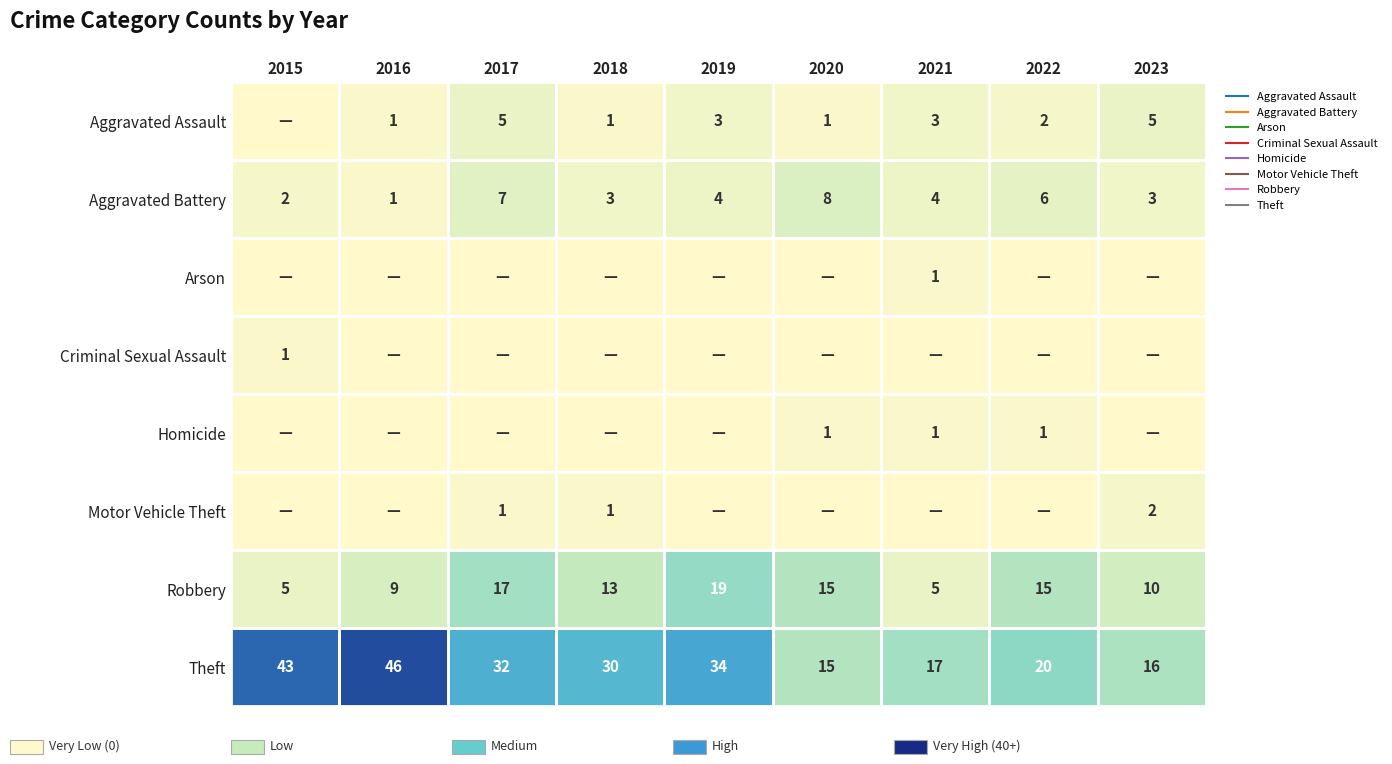

The value of Motor Vehicle Theft at 2016 is 0. True or false?

True